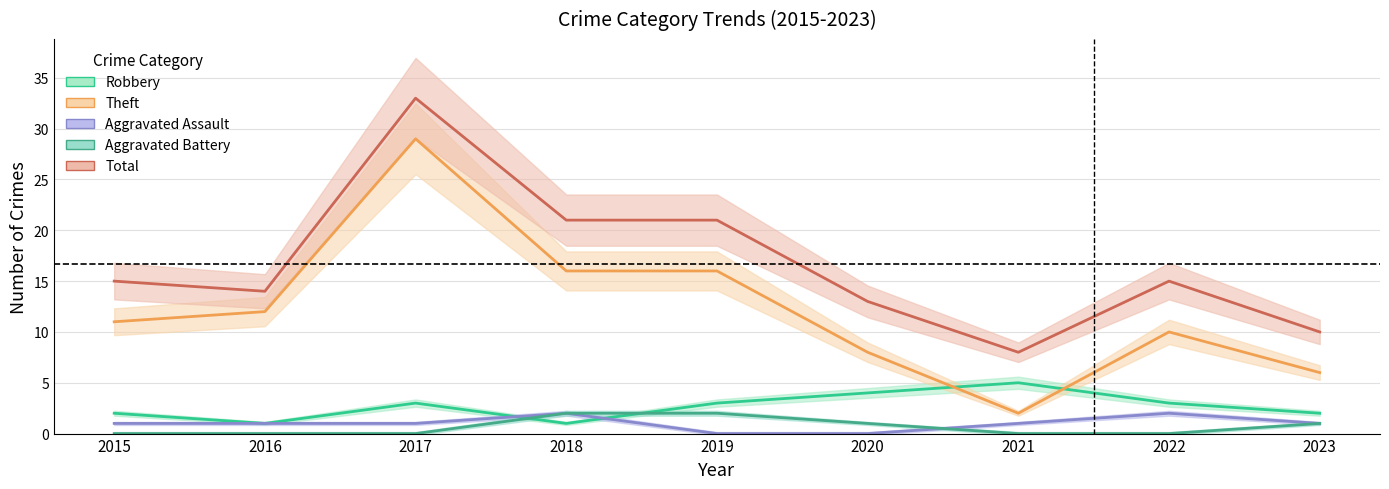

Reading left to right, list all the values displayed in this chart.

Robbery: 2015=2	2016=1	2017=3	2018=1	2019=3	2020=4	2021=5	2022=3	2023=2
Theft: 2015=11	2016=12	2017=29	2018=16	2019=16	2020=8	2021=2	2022=10	2023=6
Aggravated Assault: 2015=1	2016=1	2017=1	2018=2	2019=0	2020=0	2021=1	2022=2	2023=1
Aggravated Battery: 2015=0	2016=0	2017=0	2018=2	2019=2	2020=1	2021=0	2022=0	2023=1
Total: 2015=15	2016=14	2017=33	2018=21	2019=21	2020=13	2021=8	2022=15	2023=10